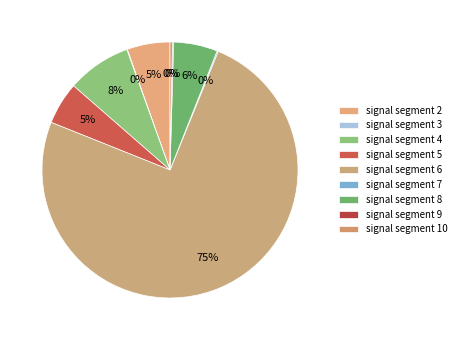

What is the largest slice in the pie chart?

signal segment 6